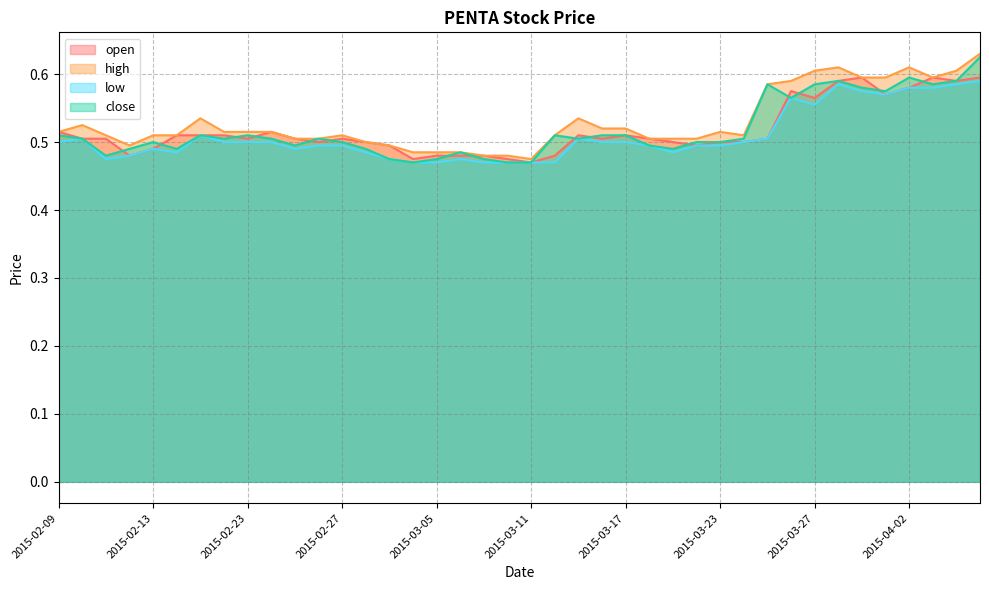

Reading left to right, what are all the values shown in this chart?

open: 2015-02-09=0.5	2015-02-10=0.5	2015-02-11=0.5	2015-02-12=0.5	2015-02-13=0.5	2015-02-16=0.5	2015-02-17=0.5	2015-02-18=0.5	2015-02-23=0.5	2015-02-24=0.5	2015-02-25=0.5	2015-02-26=0.5	2015-02-27=0.5	2015-03-02=0.5	2015-03-03=0.5	2015-03-04=0.5	2015-03-05=0.5	2015-03-06=0.5	2015-03-09=0.5	2015-03-10=0.5	2015-03-11=0.5	2015-03-12=0.5	2015-03-13=0.5	2015-03-16=0.5	2015-03-17=0.5	2015-03-18=0.5	2015-03-19=0.5	2015-03-20=0.5	2015-03-23=0.5	2015-03-24=0.5	2015-03-25=0.5	2015-03-26=0.6	2015-03-27=0.6	2015-03-30=0.6	2015-03-31=0.6	2015-04-01=0.6	2015-04-02=0.6	2015-04-03=0.6	2015-04-06=0.6	2015-04-07=0.6
high: 2015-02-09=0.5	2015-02-10=0.5	2015-02-11=0.5	2015-02-12=0.5	2015-02-13=0.5	2015-02-16=0.5	2015-02-17=0.5	2015-02-18=0.5	2015-02-23=0.5	2015-02-24=0.5	2015-02-25=0.5	2015-02-26=0.5	2015-02-27=0.5	2015-03-02=0.5	2015-03-03=0.5	2015-03-04=0.5	2015-03-05=0.5	2015-03-06=0.5	2015-03-09=0.5	2015-03-10=0.5	2015-03-11=0.5	2015-03-12=0.5	2015-03-13=0.5	2015-03-16=0.5	2015-03-17=0.5	2015-03-18=0.5	2015-03-19=0.5	2015-03-20=0.5	2015-03-23=0.5	2015-03-24=0.5	2015-03-25=0.6	2015-03-26=0.6	2015-03-27=0.6	2015-03-30=0.6	2015-03-31=0.6	2015-04-01=0.6	2015-04-02=0.6	2015-04-03=0.6	2015-04-06=0.6	2015-04-07=0.6
low: 2015-02-09=0.5	2015-02-10=0.5	2015-02-11=0.5	2015-02-12=0.5	2015-02-13=0.5	2015-02-16=0.5	2015-02-17=0.5	2015-02-18=0.5	2015-02-23=0.5	2015-02-24=0.5	2015-02-25=0.5	2015-02-26=0.5	2015-02-27=0.5	2015-03-02=0.5	2015-03-03=0.5	2015-03-04=0.5	2015-03-05=0.5	2015-03-06=0.5	2015-03-09=0.5	2015-03-10=0.5	2015-03-11=0.5	2015-03-12=0.5	2015-03-13=0.5	2015-03-16=0.5	2015-03-17=0.5	2015-03-18=0.5	2015-03-19=0.5	2015-03-20=0.5	2015-03-23=0.5	2015-03-24=0.5	2015-03-25=0.5	2015-03-26=0.6	2015-03-27=0.6	2015-03-30=0.6	2015-03-31=0.6	2015-04-01=0.6	2015-04-02=0.6	2015-04-03=0.6	2015-04-06=0.6	2015-04-07=0.6
close: 2015-02-09=0.5	2015-02-10=0.5	2015-02-11=0.5	2015-02-12=0.5	2015-02-13=0.5	2015-02-16=0.5	2015-02-17=0.5	2015-02-18=0.5	2015-02-23=0.5	2015-02-24=0.5	2015-02-25=0.5	2015-02-26=0.5	2015-02-27=0.5	2015-03-02=0.5	2015-03-03=0.5	2015-03-04=0.5	2015-03-05=0.5	2015-03-06=0.5	2015-03-09=0.5	2015-03-10=0.5	2015-03-11=0.5	2015-03-12=0.5	2015-03-13=0.5	2015-03-16=0.5	2015-03-17=0.5	2015-03-18=0.5	2015-03-19=0.5	2015-03-20=0.5	2015-03-23=0.5	2015-03-24=0.5	2015-03-25=0.6	2015-03-26=0.6	2015-03-27=0.6	2015-03-30=0.6	2015-03-31=0.6	2015-04-01=0.6	2015-04-02=0.6	2015-04-03=0.6	2015-04-06=0.6	2015-04-07=0.6